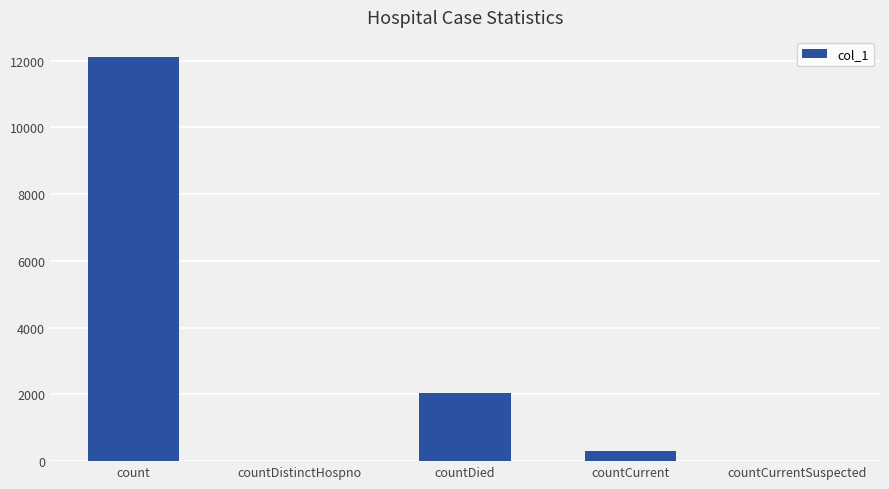

How many categories are shown in the chart?

5